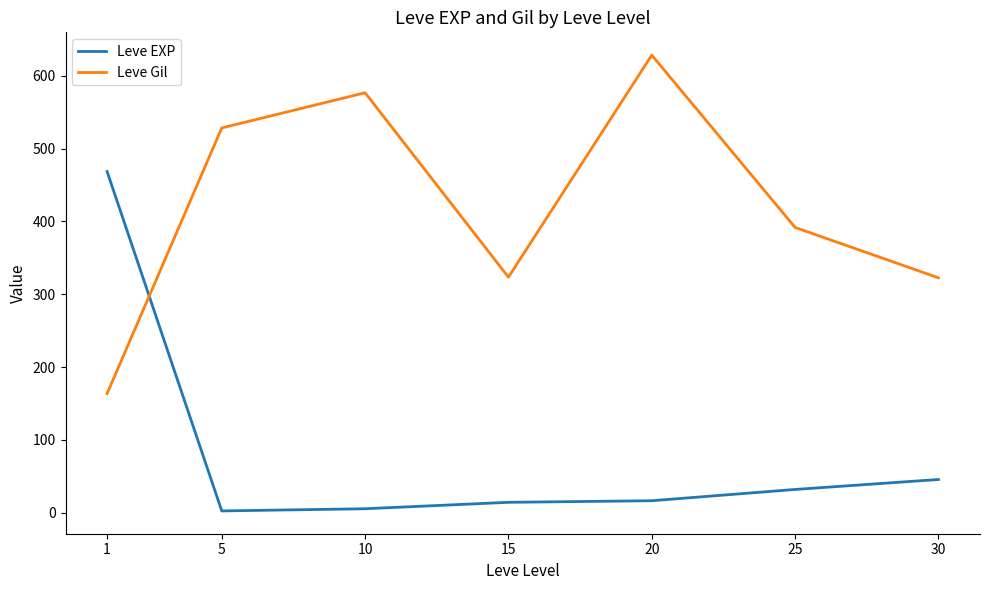

Which series changed the most between 5 and 20?

Leve Gil